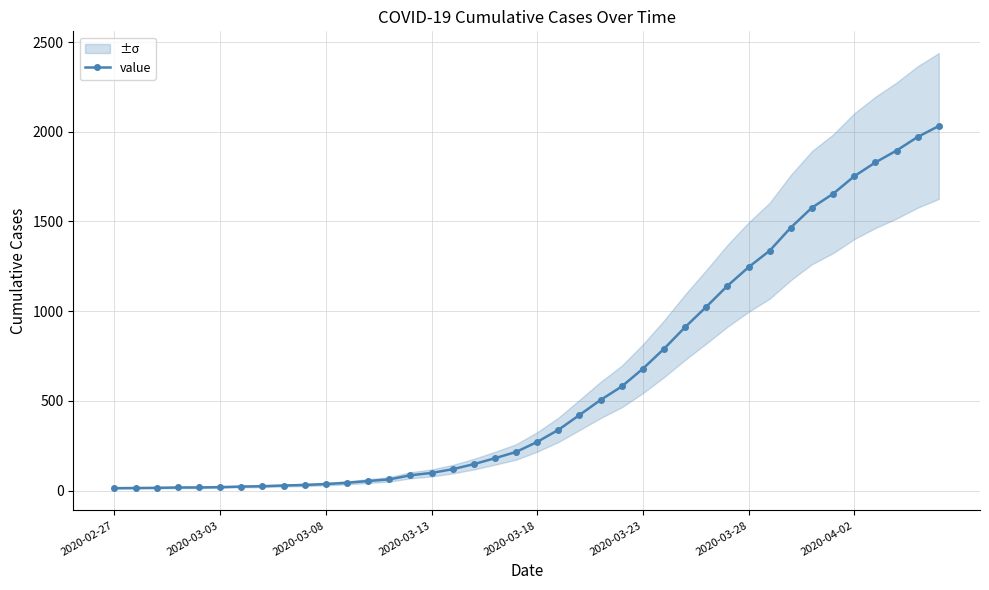

What is the minimum value shown in the chart?

13